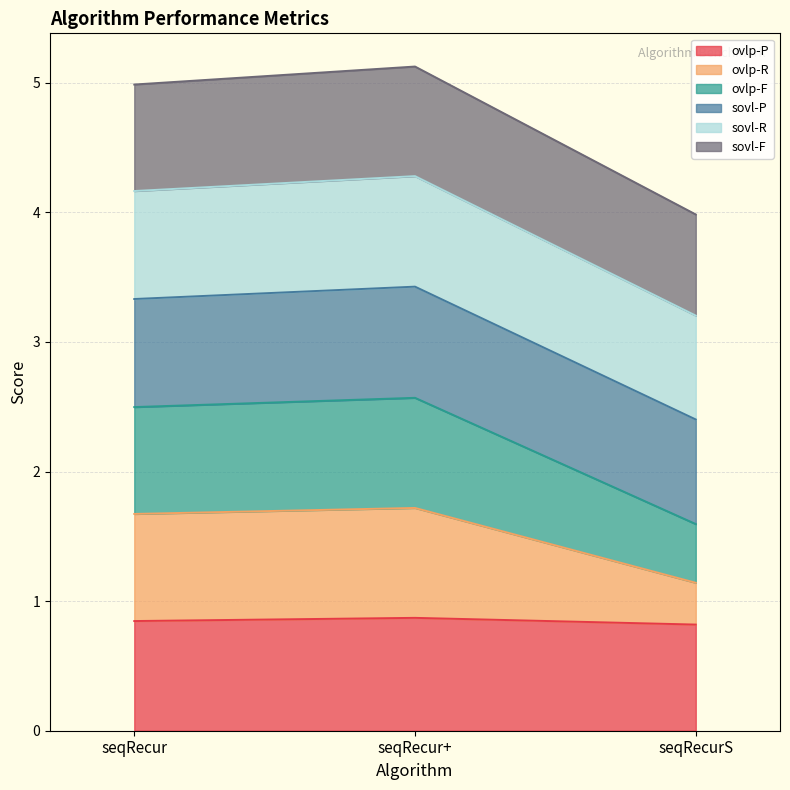

Which series changed the most between seqRecur+ and seqRecurS?

ovlp-R